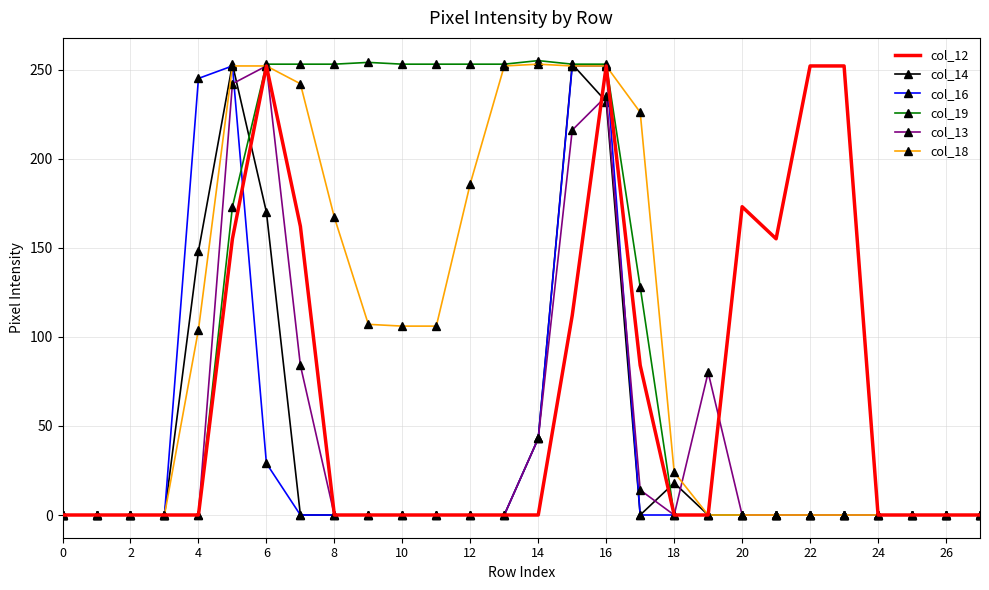

What are all the series names shown in the legend?

col_12, col_14, col_16, col_19, col_13, col_18